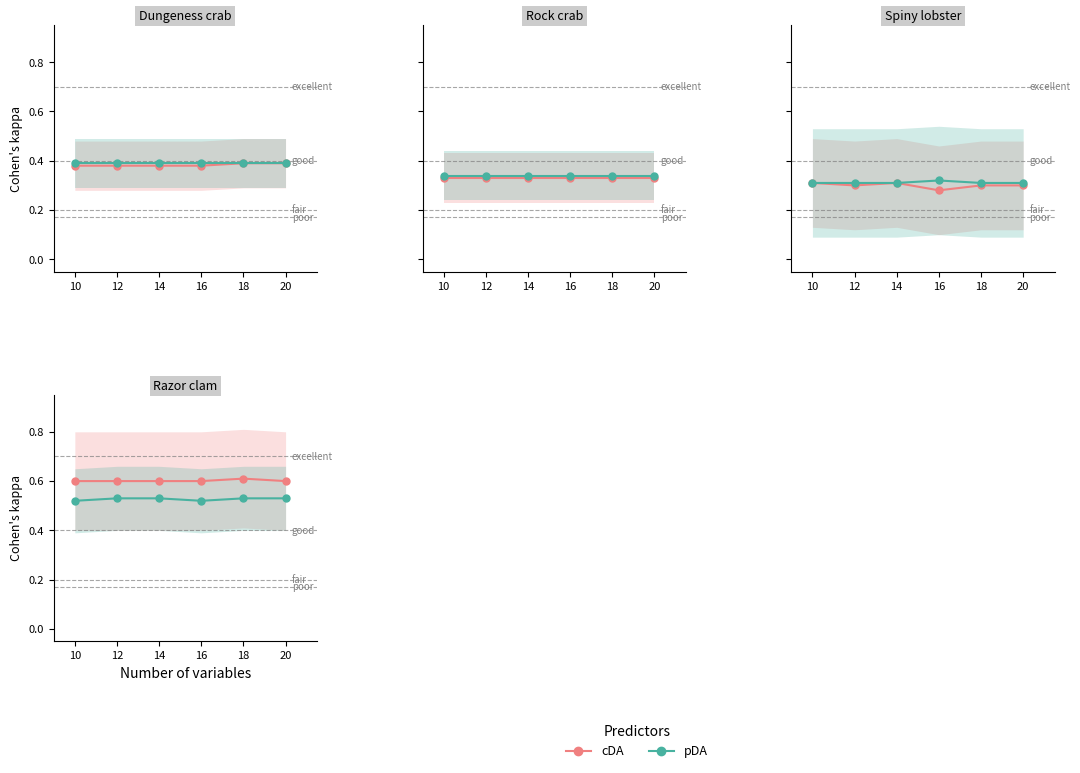

Rank the series at 12 from lowest to highest value.

pDA, cDA